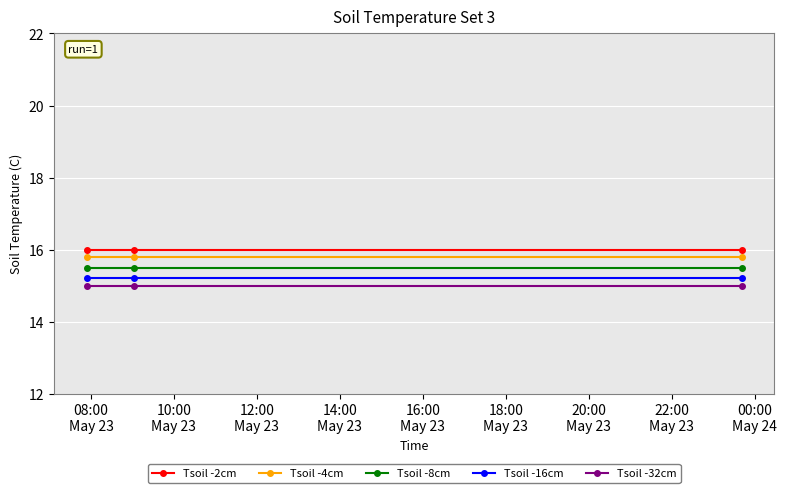

What is the minimum value for Tsoil -16cm?

15.2